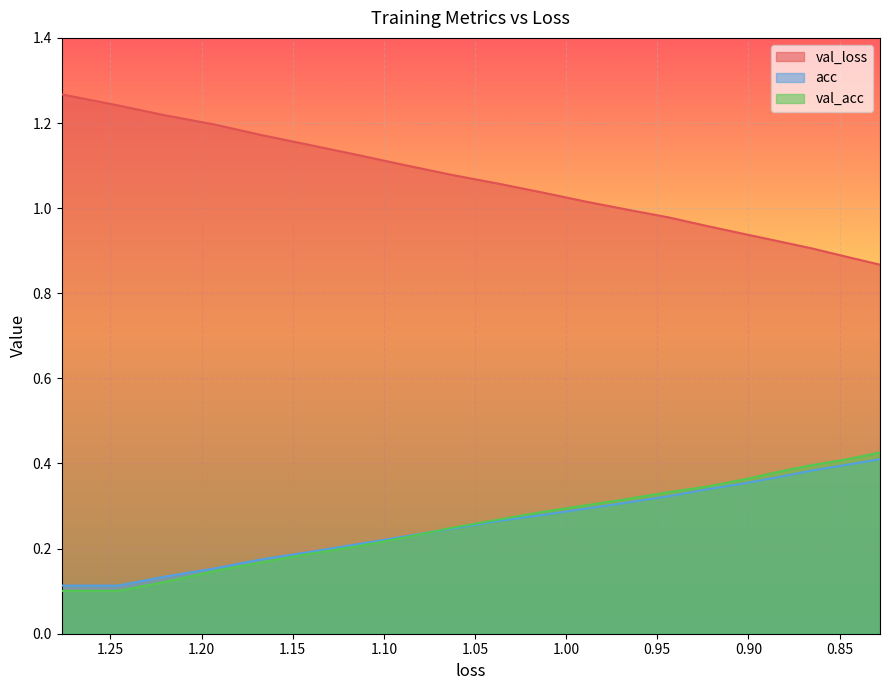

What is the sum of all val_loss values?

21.1